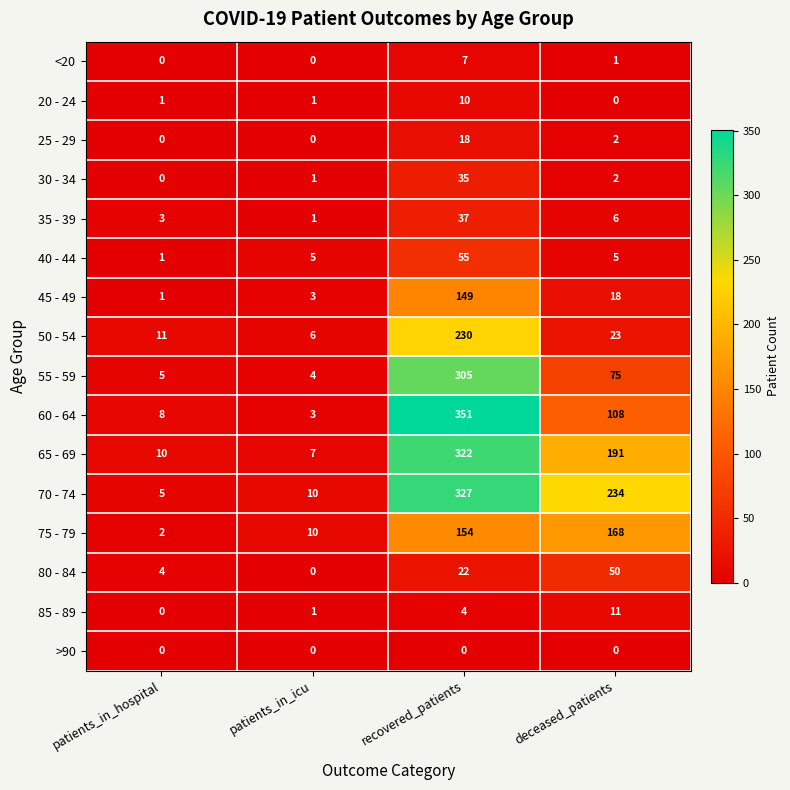

At how many categories does at least one series exceed 19?

2